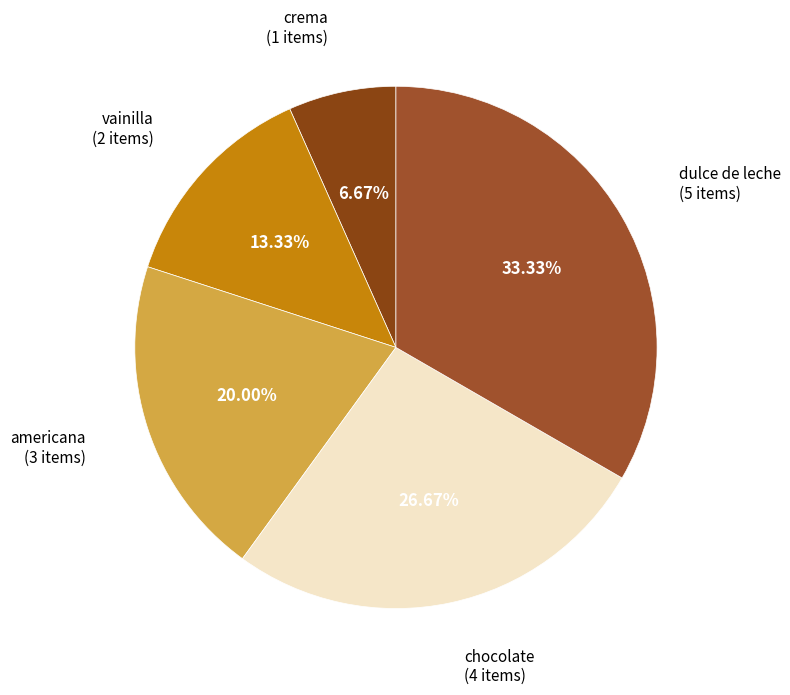

How many segments does this pie chart have?

5